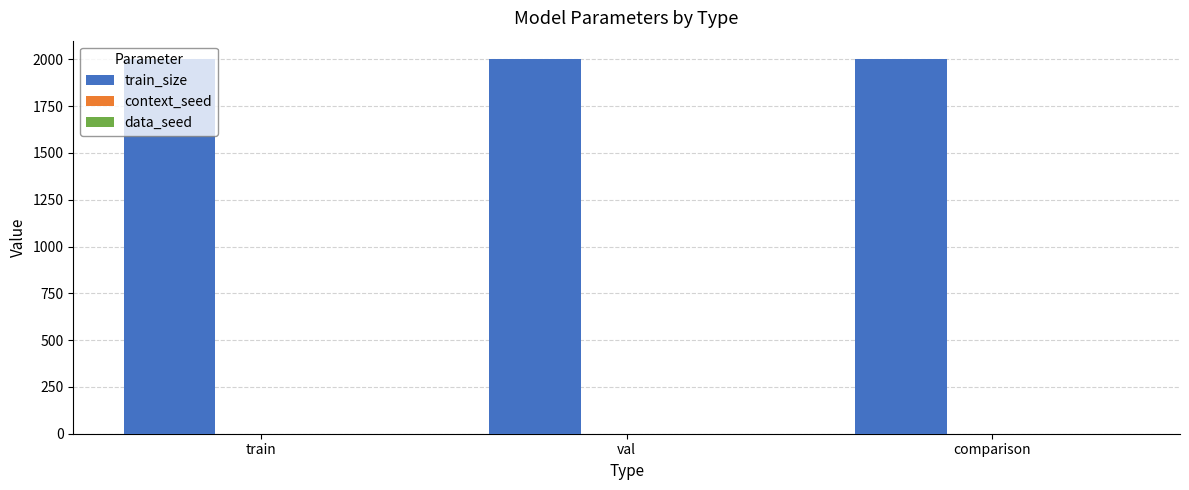

The train_size series shows 750 at comparison. True or false?

False